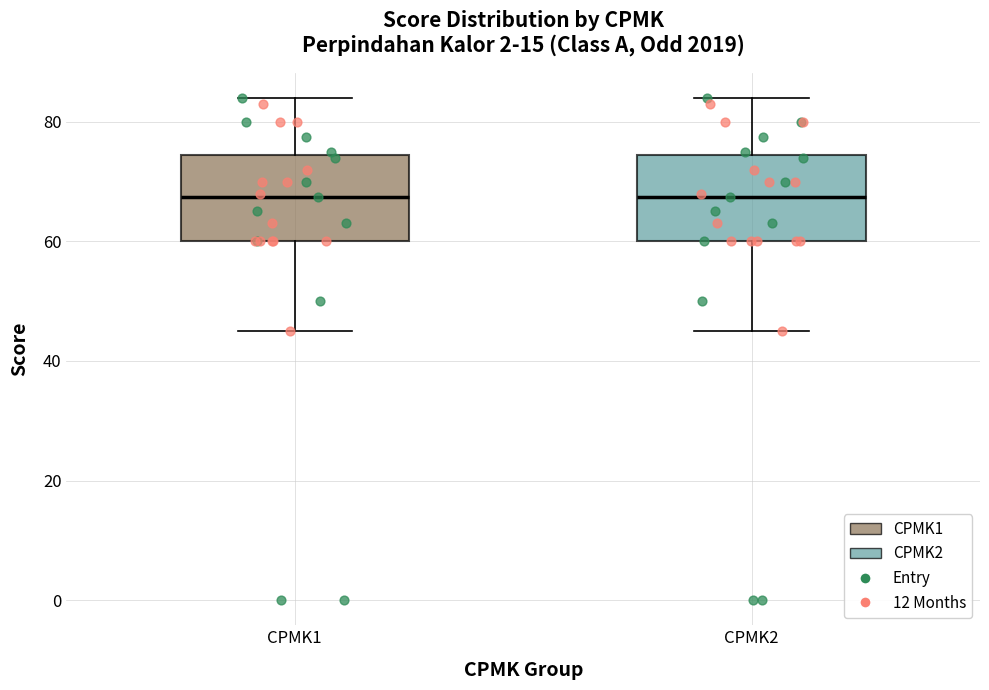

Reading left to right, read every box against the y-axis: the position of its median line, the range the box covers, and the ends of its whiskers. The values are not printed on the chart, so give them approximately, as read against the axis.

CPMK1: median 68, box 60 to 74, whiskers 46 to 84
CPMK2: median 68, box 60 to 74, whiskers 46 to 84